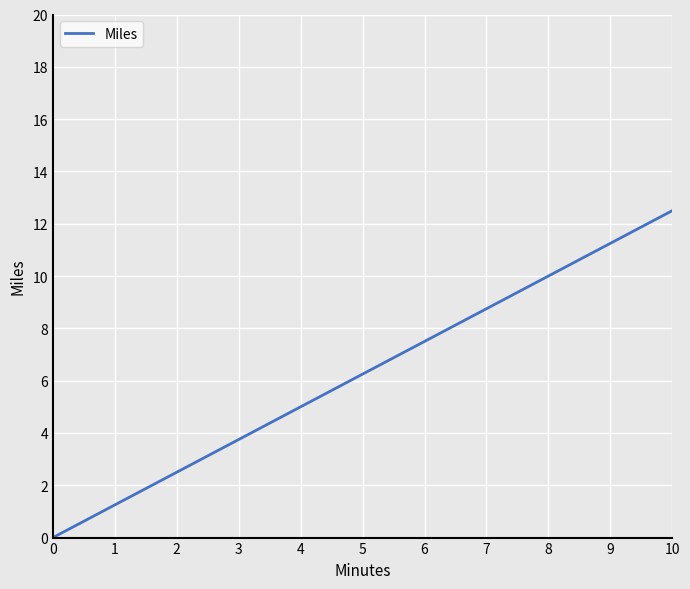

True or false: the data shows 2.5 at 2.

True